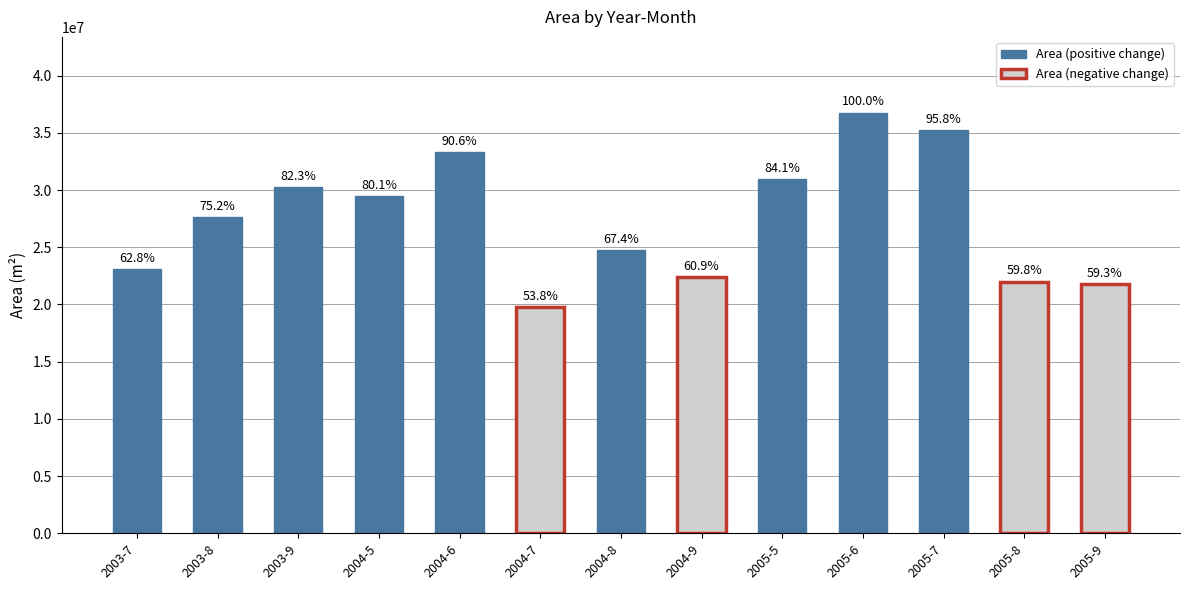

Does the chart contain any negative values?

No